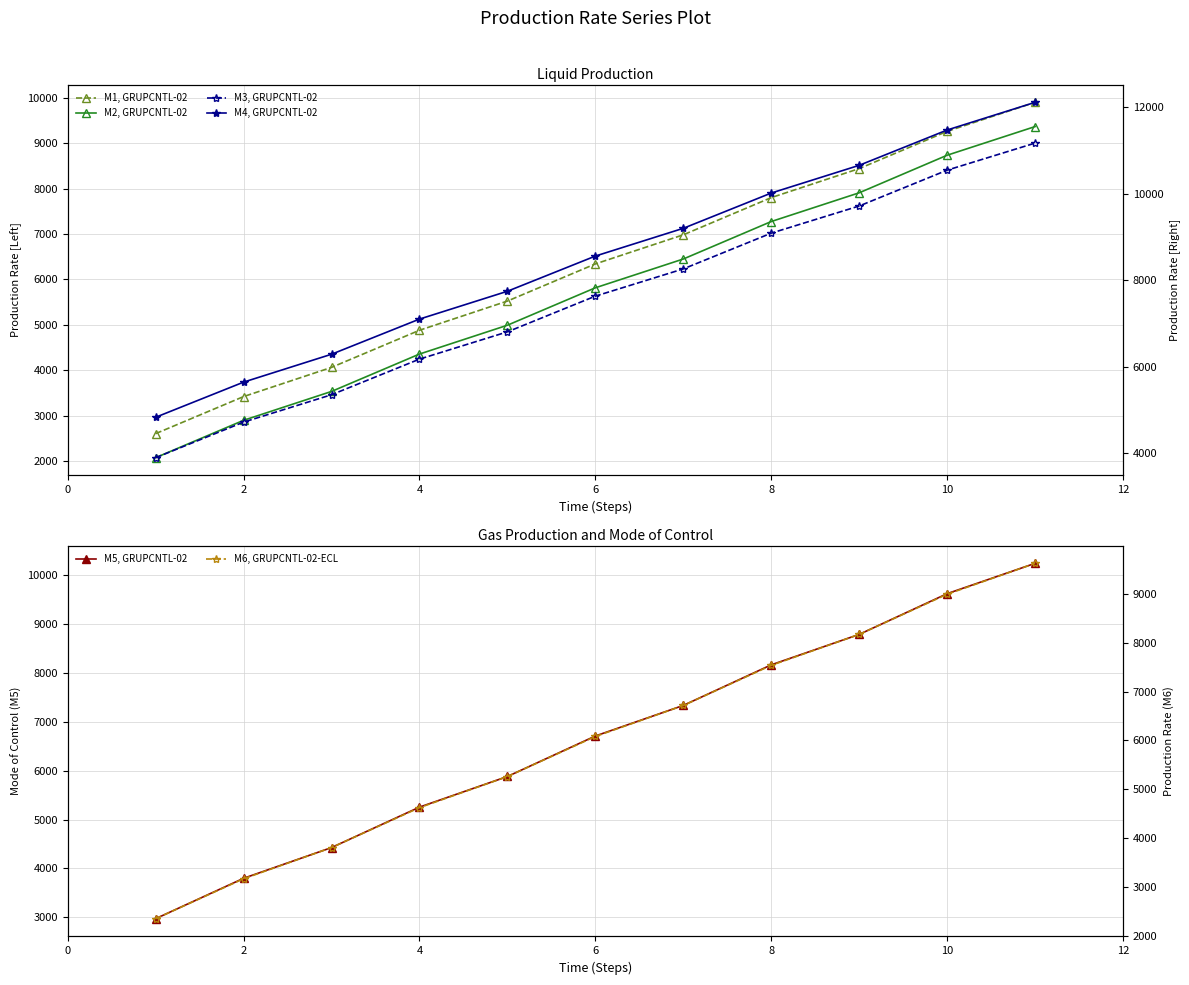

The M1, GRUPCNTL-02 series shows 4942 at 2. True or false?

False